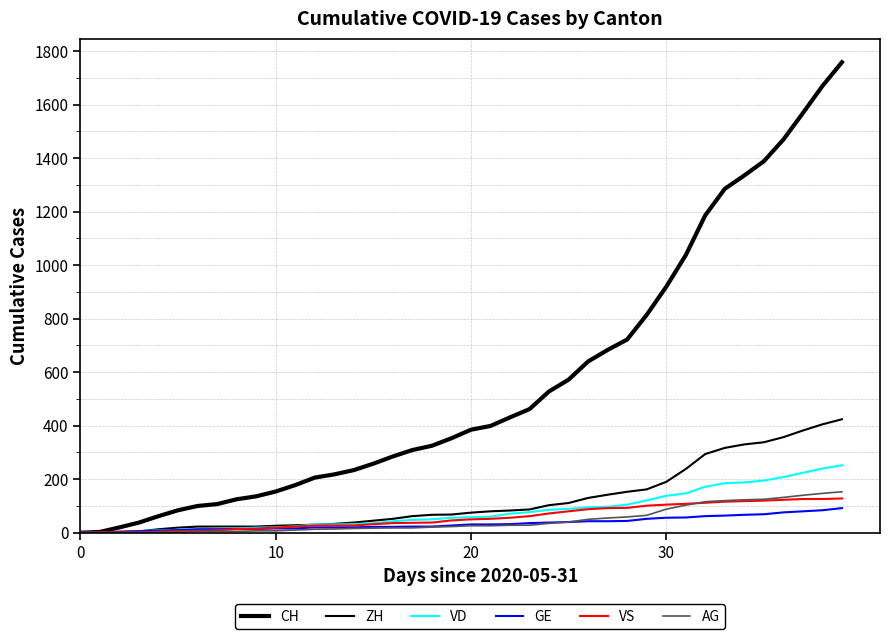

How many distinct data groups are displayed?

6